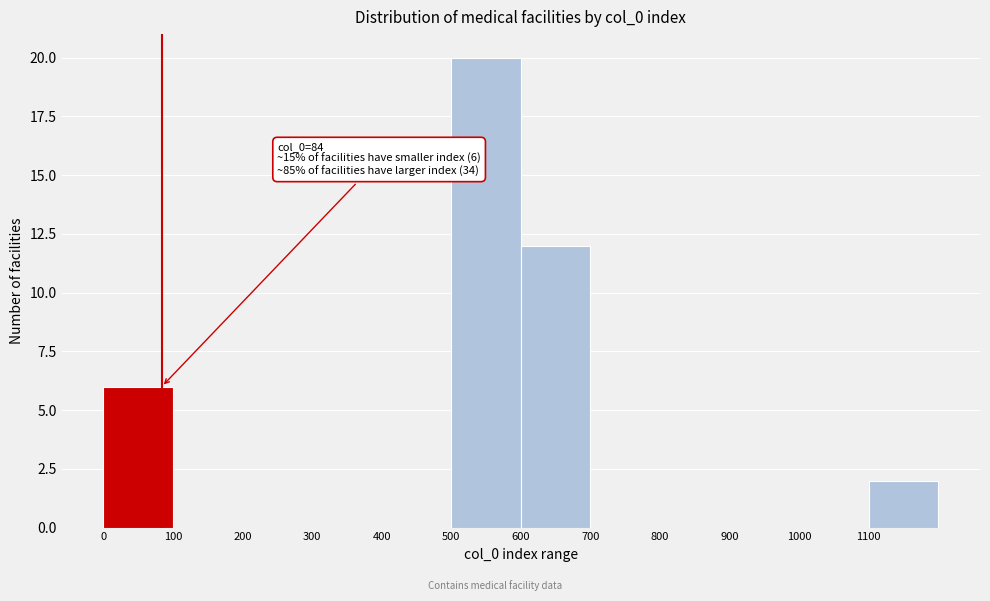

Which range on the x-axis has the tallest bar?

500 to 600